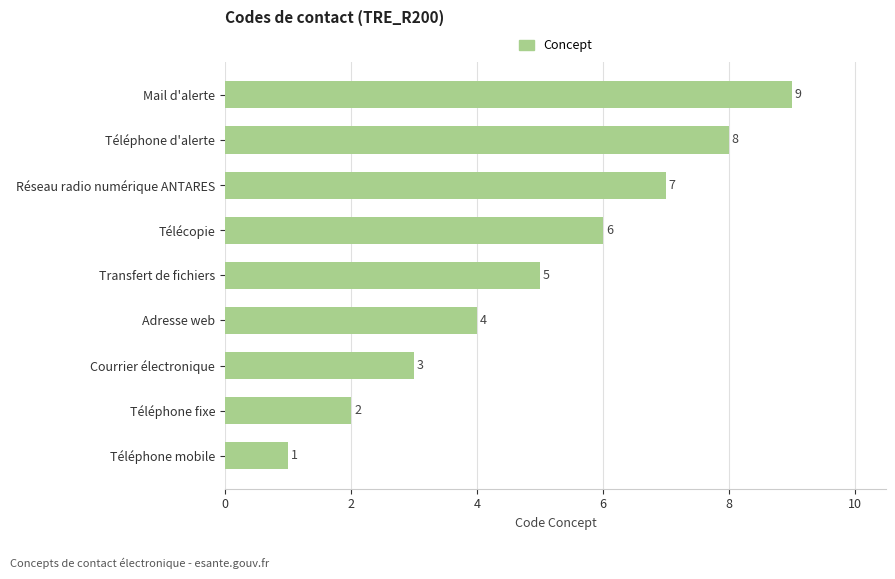

Between Mail d'alerte and Transfert de fichiers, which is larger?

Mail d'alerte